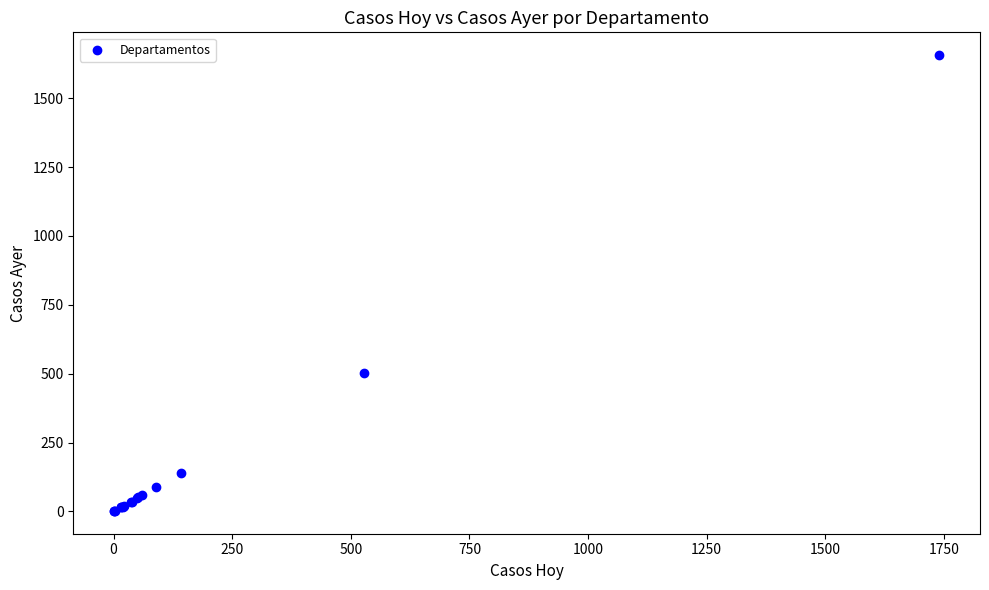

What Y value in the scatter plot is closest to 829?

502